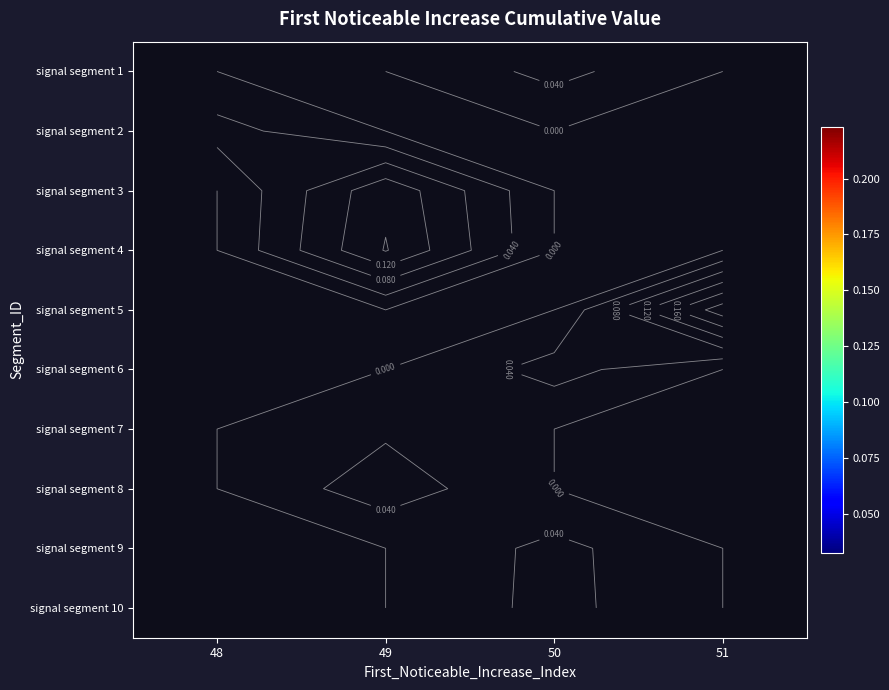

List the labels in order of signal segment 2 value, smallest first.

48, 49, 50, 51